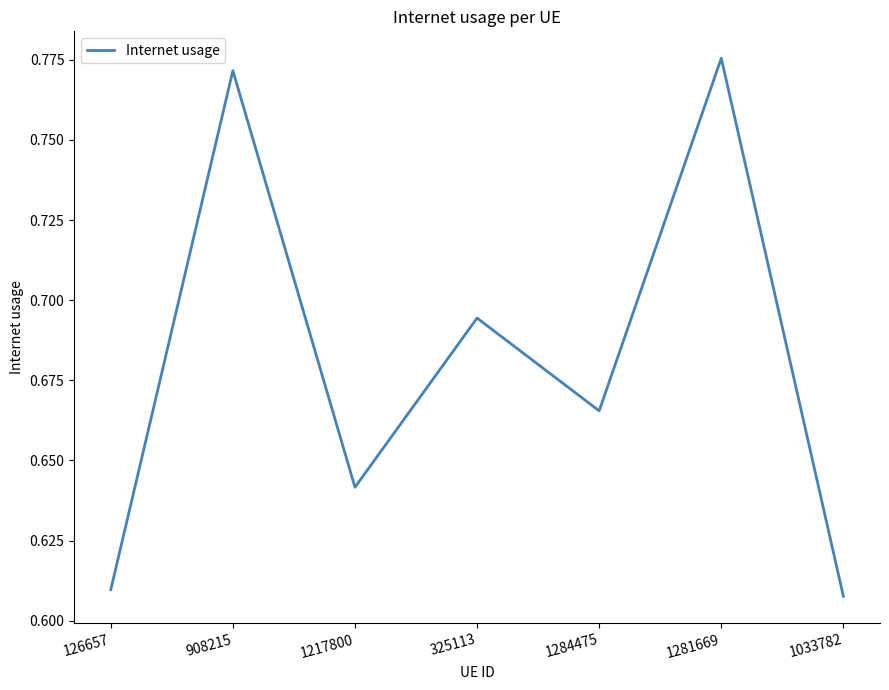

How many interior local valleys (lower than both neighbors) does the data have?

2